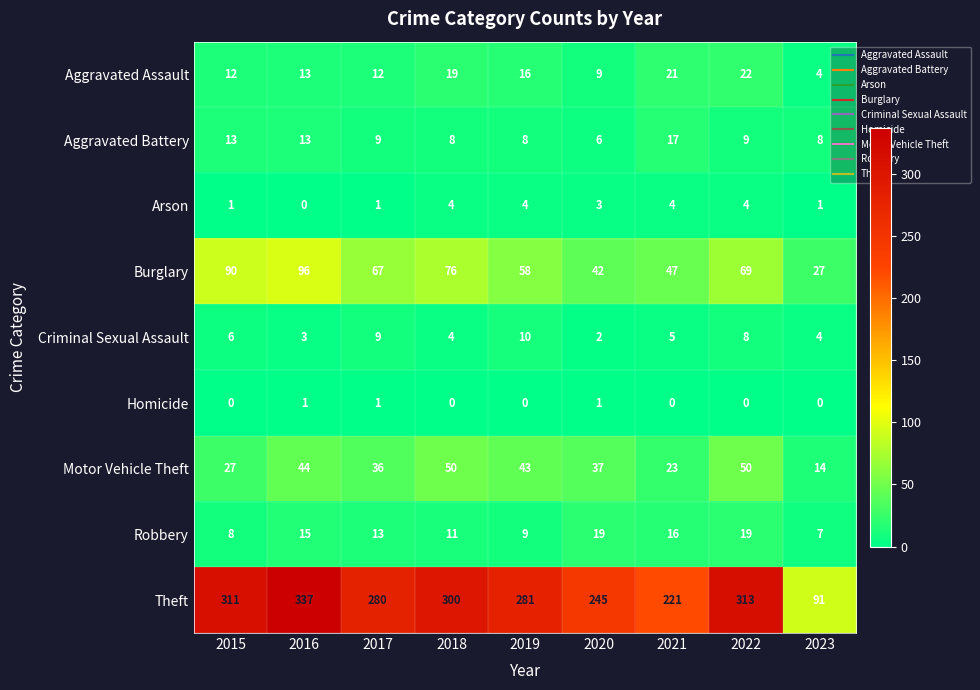

Is it true that Aggravated Assault equals 22 at 2022?

True